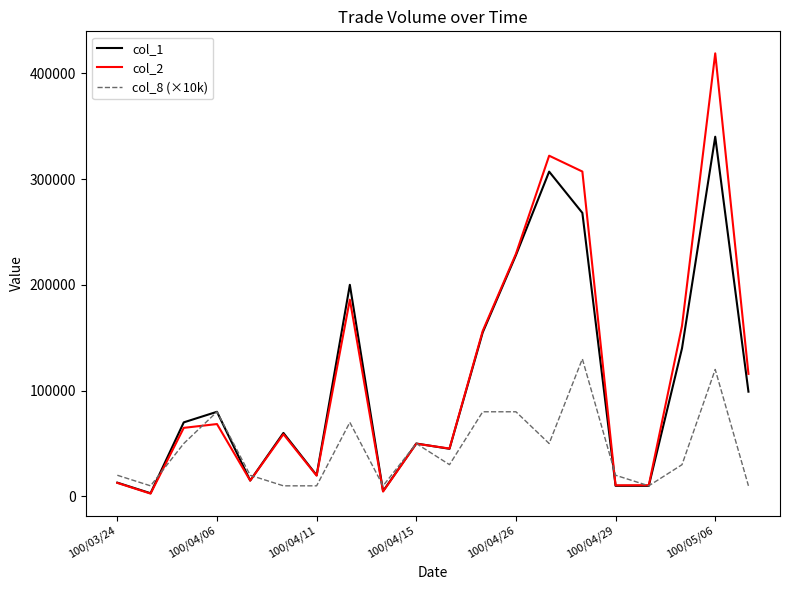

How many distinct data groups are displayed?

3